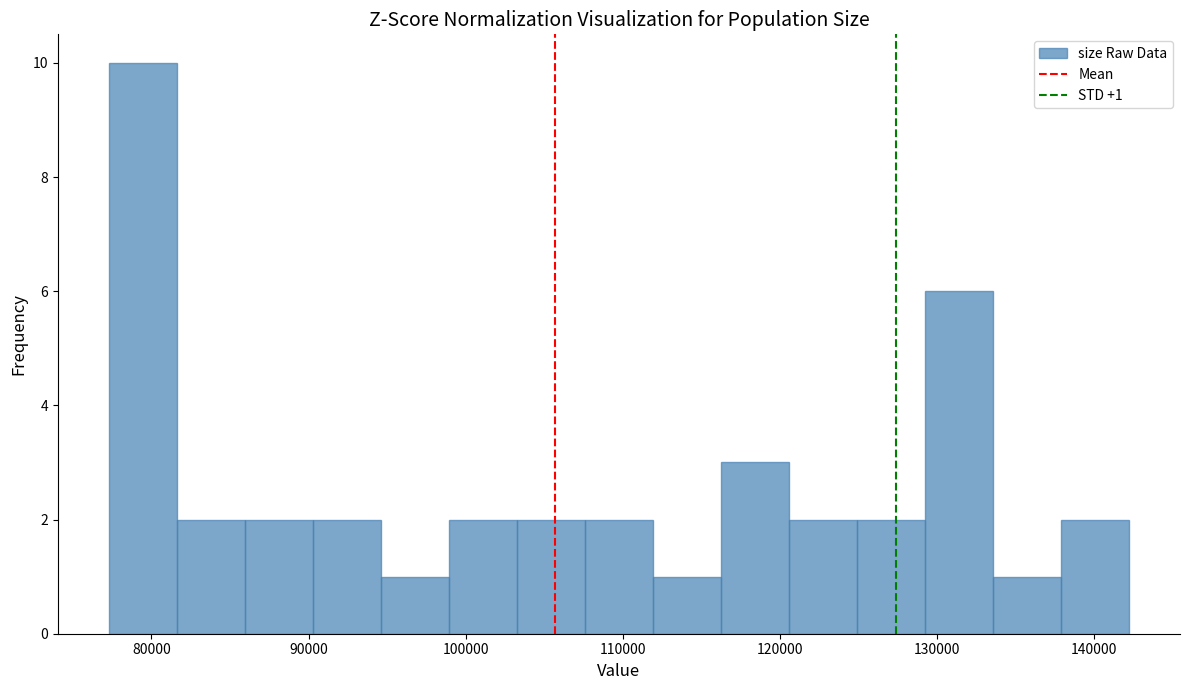

Which range on the x-axis has the tallest bar?

77000 to 82000